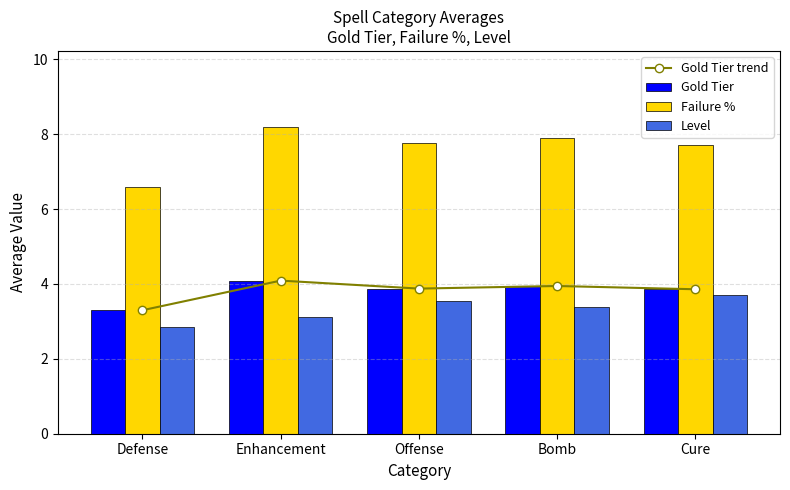

Which has a higher value, Offense or Enhancement?

Enhancement